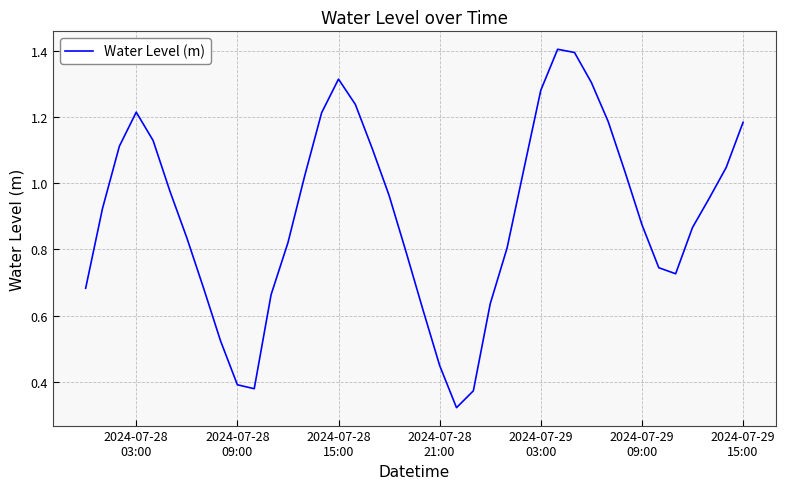

What is the maximum value shown in the chart?

1.4